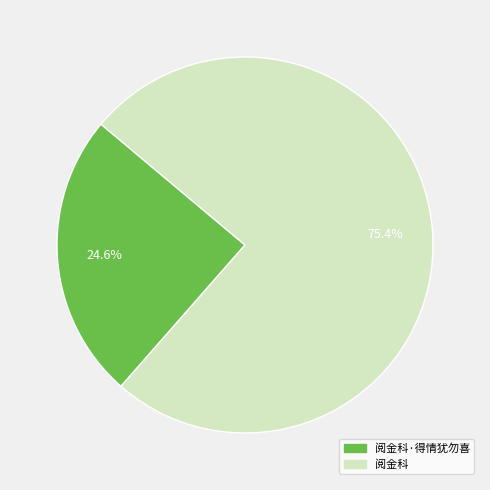

Count the number of slices in the pie.

2